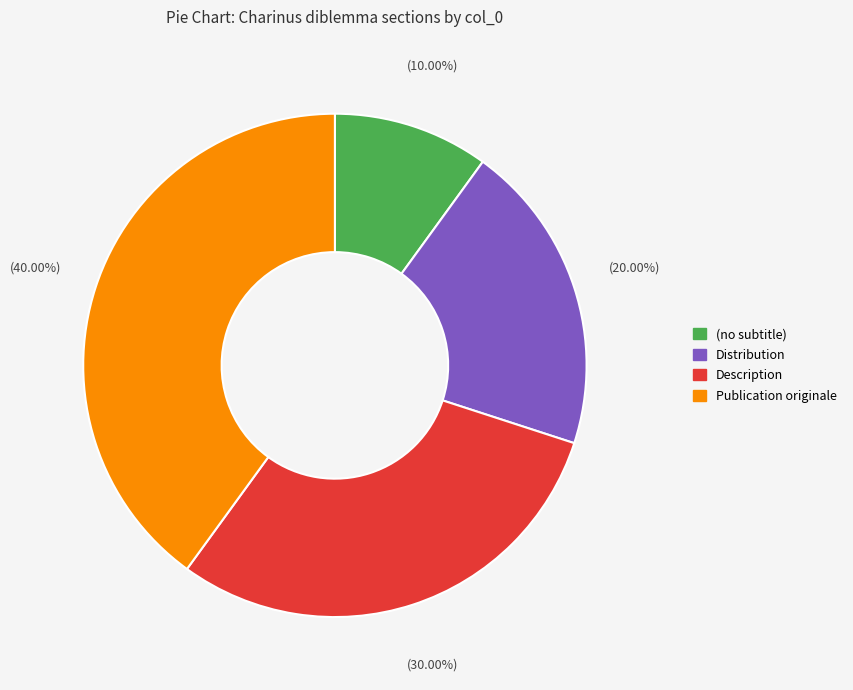

To the nearest percent, what is the combined percentage of Description and (no subtitle)?

40%